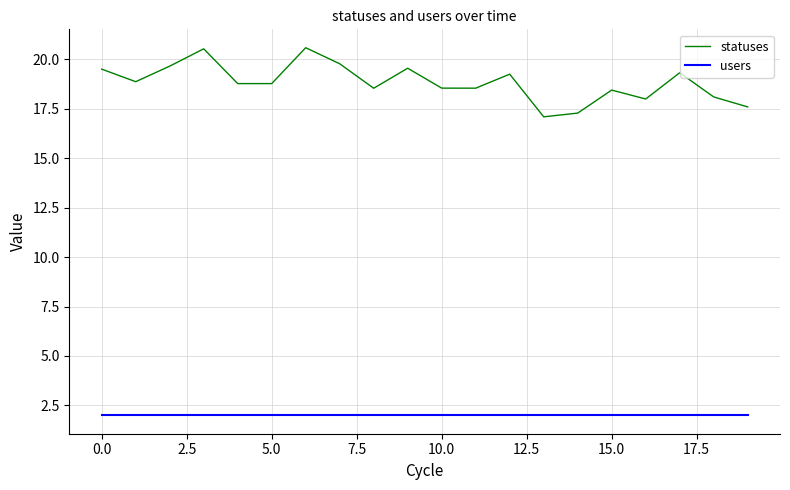

Which series has the largest range (max minus min)?

statuses